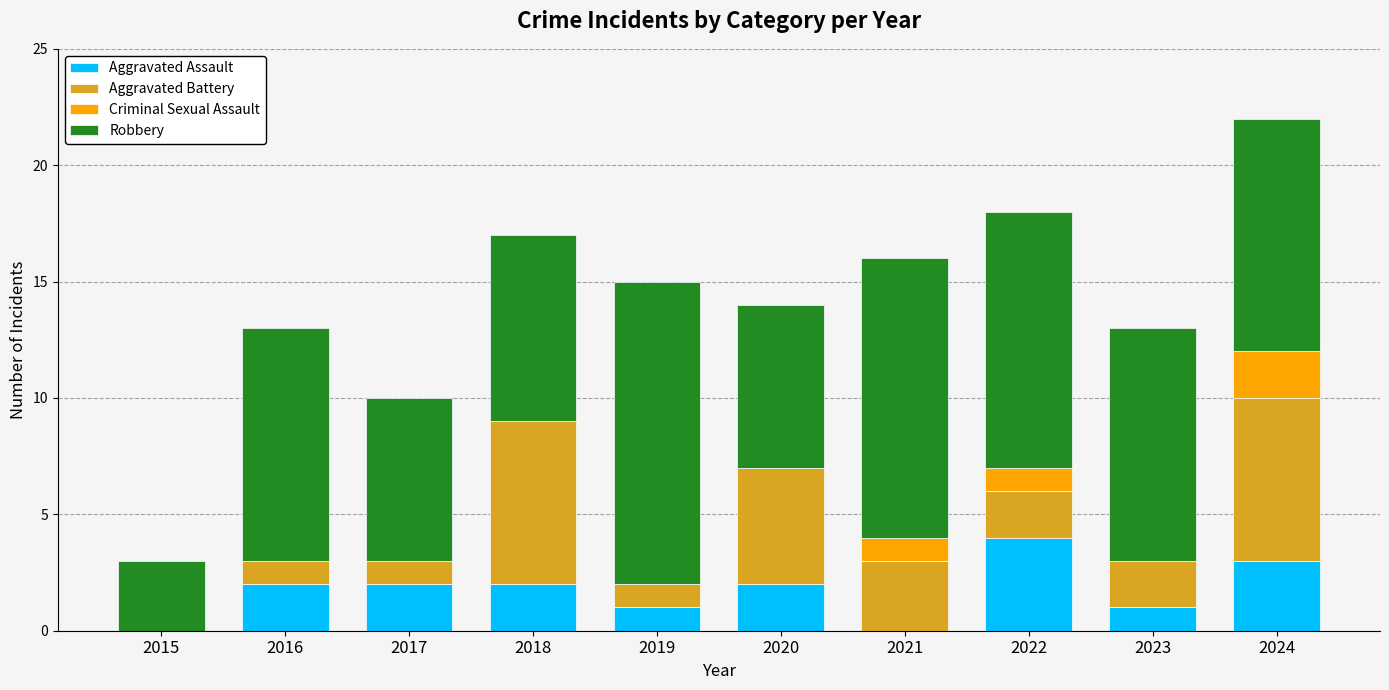

Is it true that Aggravated Assault equals 2 at 2020?

True